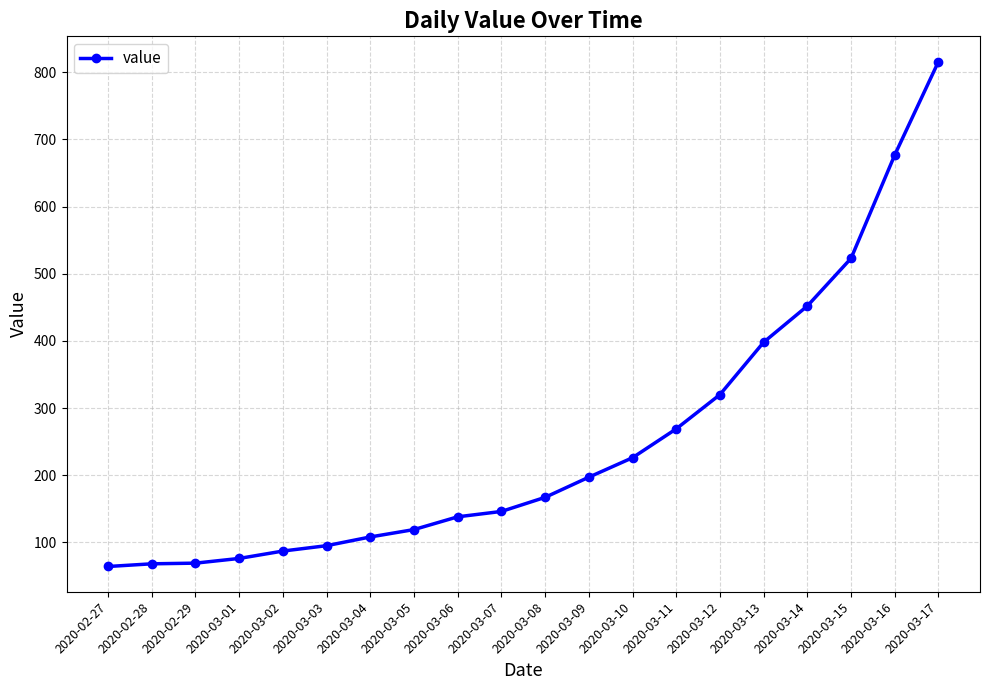

What is the minimum value shown in the chart?

64